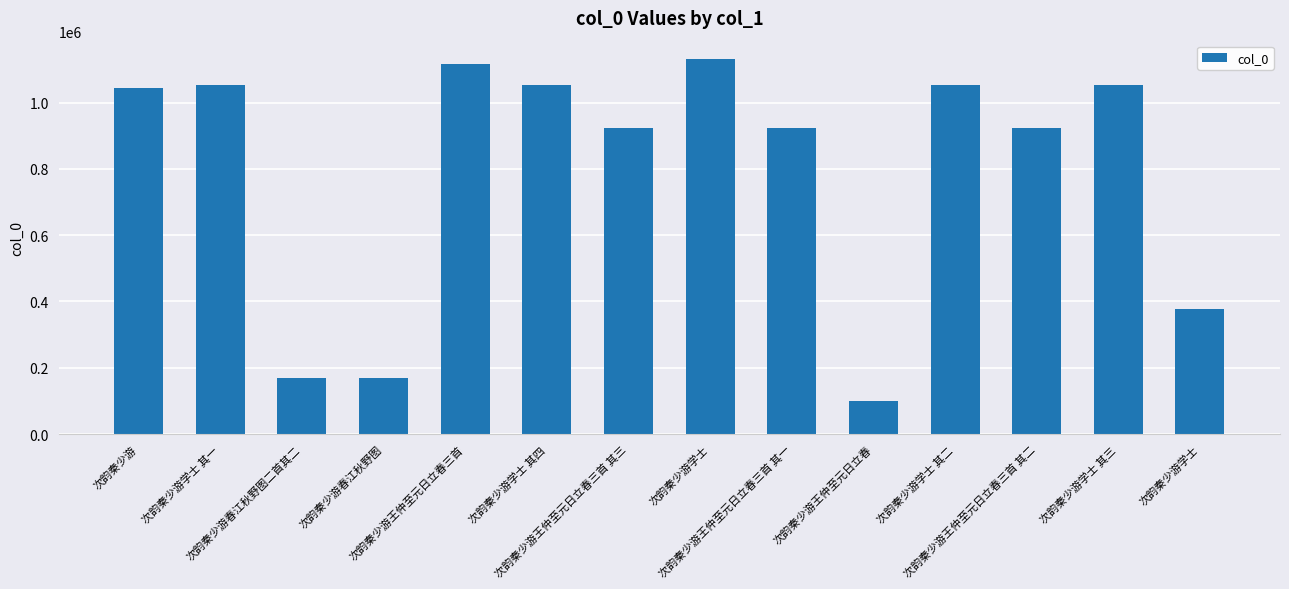

What is the average value?

791958